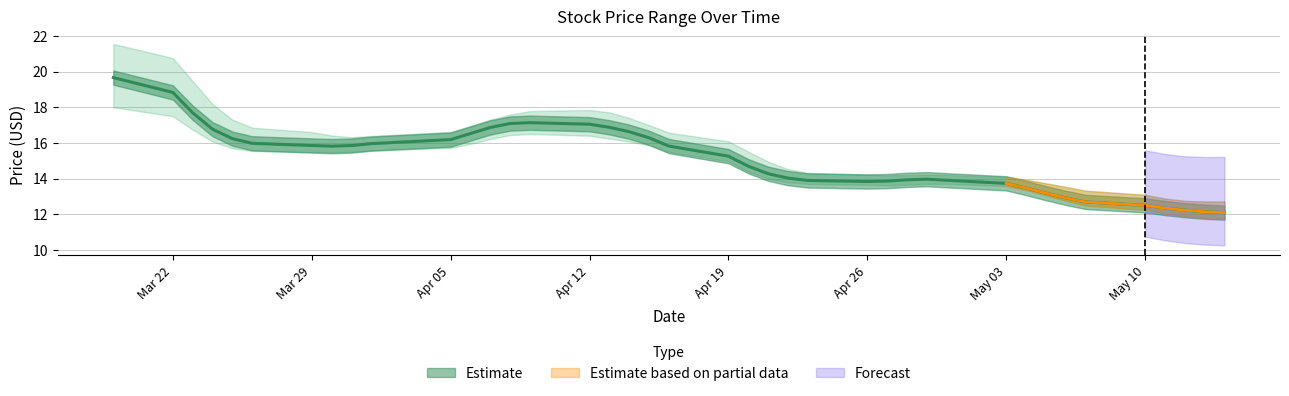

What is the difference between the High values at 28 and 36?

1.6